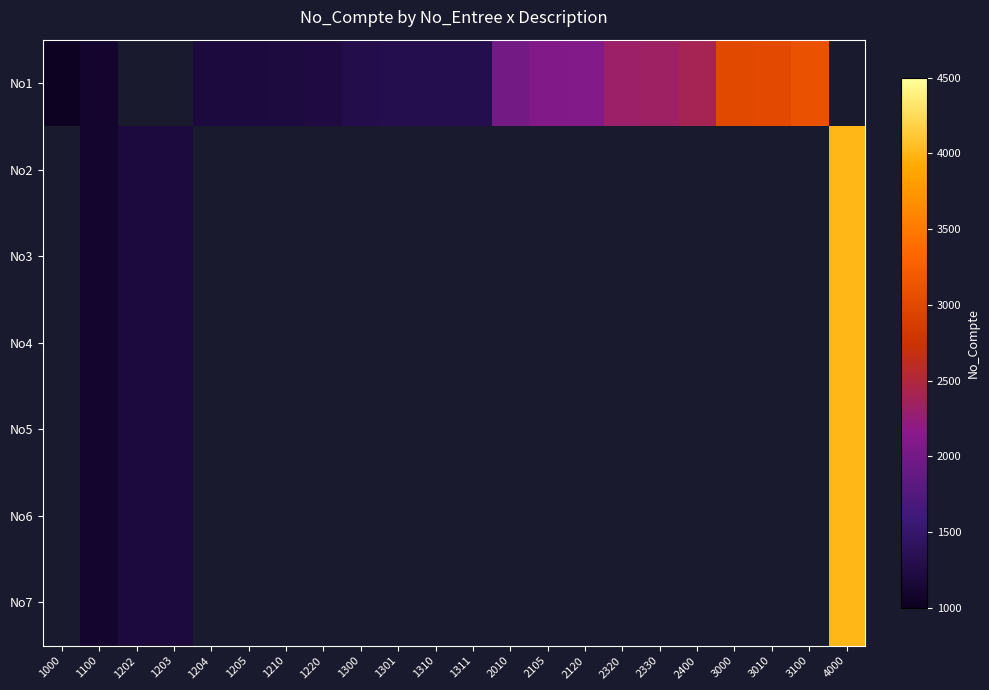

What is the difference between the maximum and second lowest values in the No2 series?

2900.0